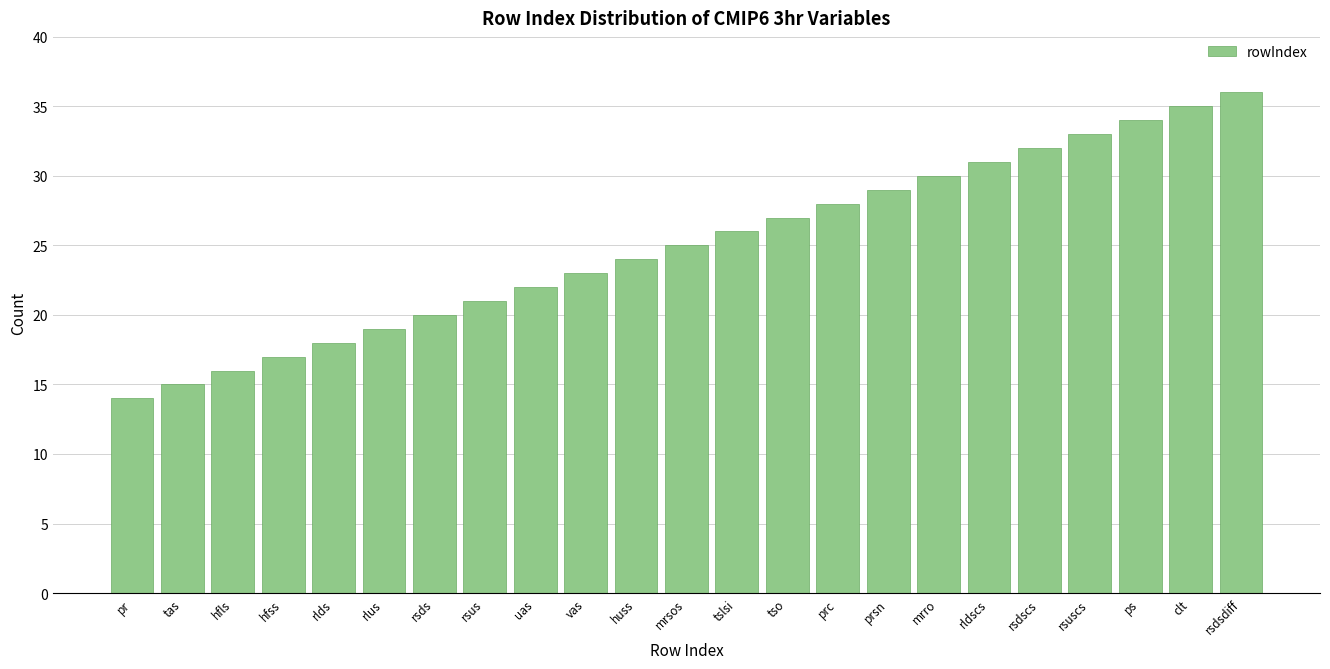

Reading left to right, list all the values displayed in this chart.

14	15	16	17	18	19	20	21	22	23	24	25	26	27	28	29	30	31	32	33	34	35	36